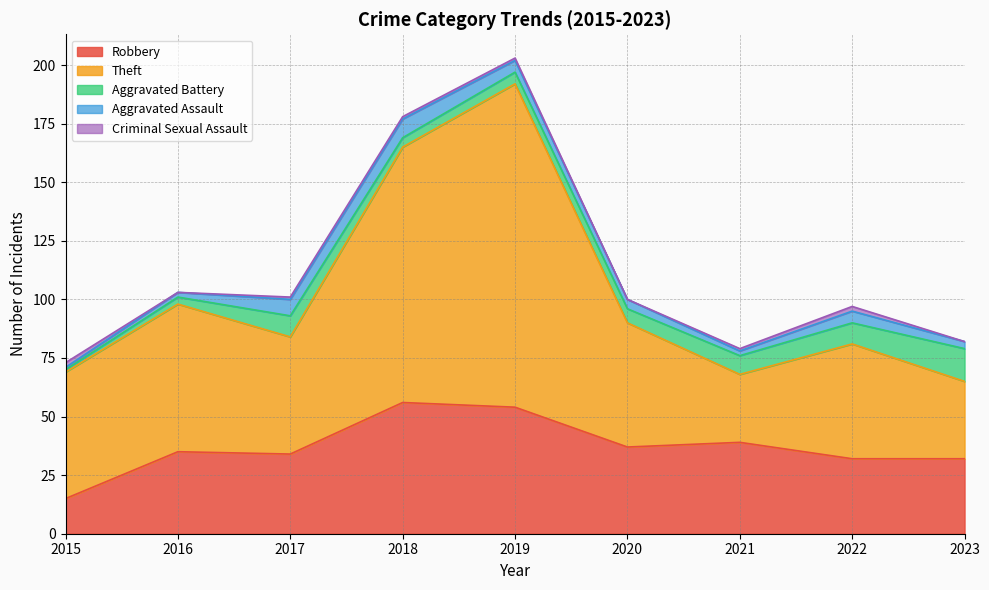

Where does the Theft series first go above 53?

2015